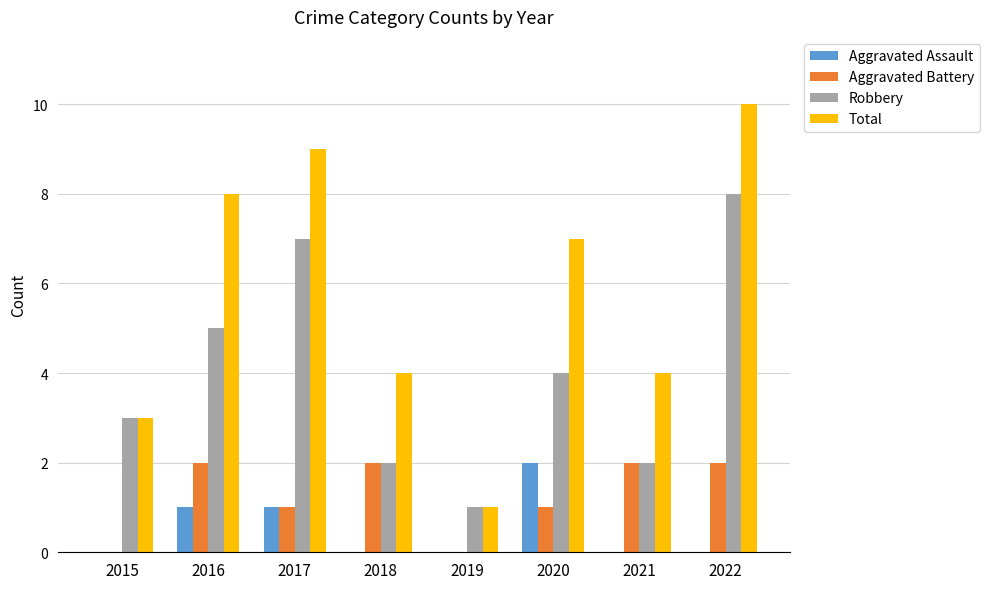

What is the sum of the Total values at 2021 and 2018?

8